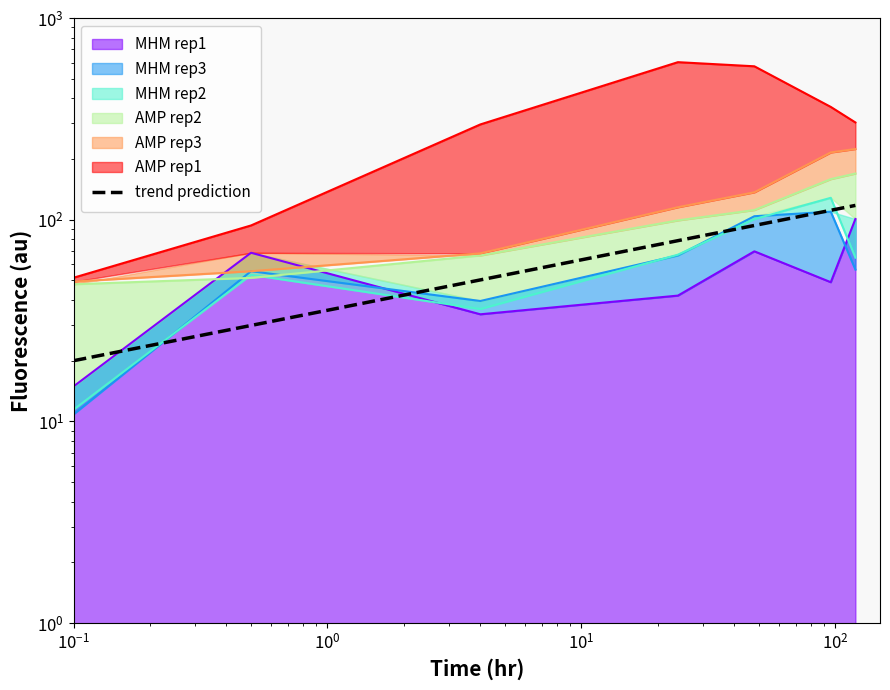

How many categories are shown in the chart?

7